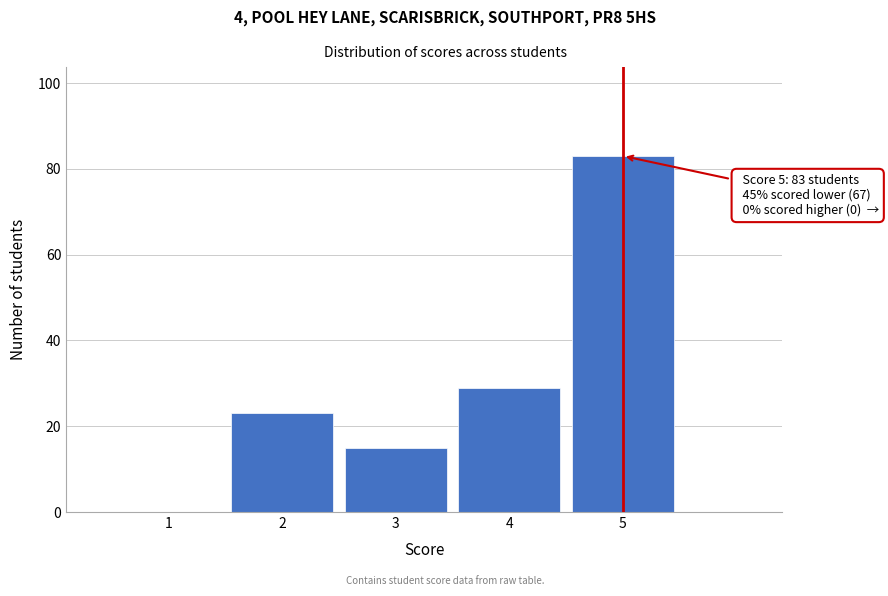

Which range on the x-axis has the tallest bar?

4.5 to 5.5